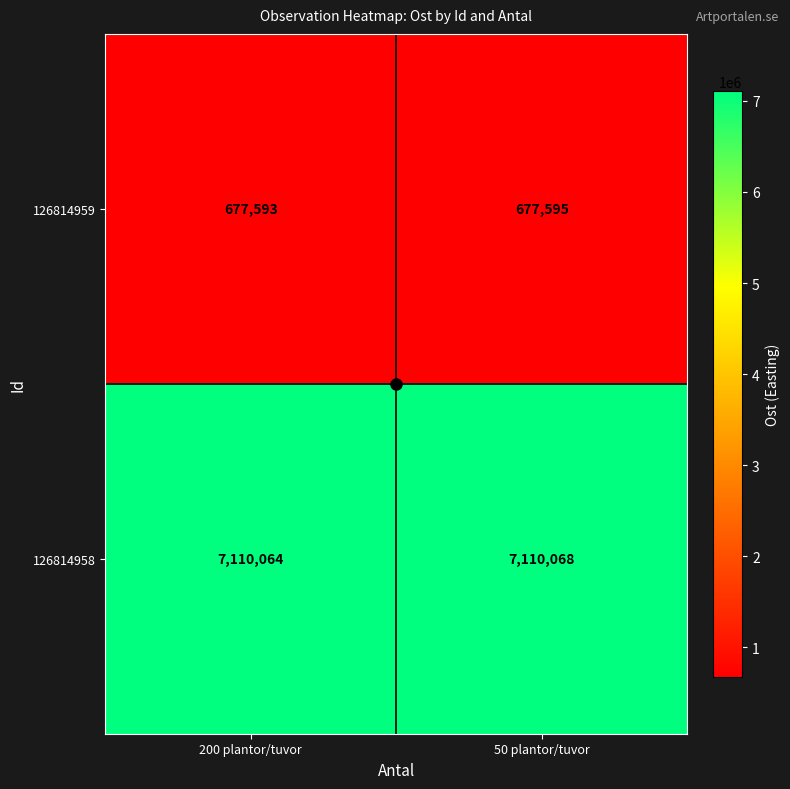

At which category is the sum across all series the highest?

50 plantor/tuvor